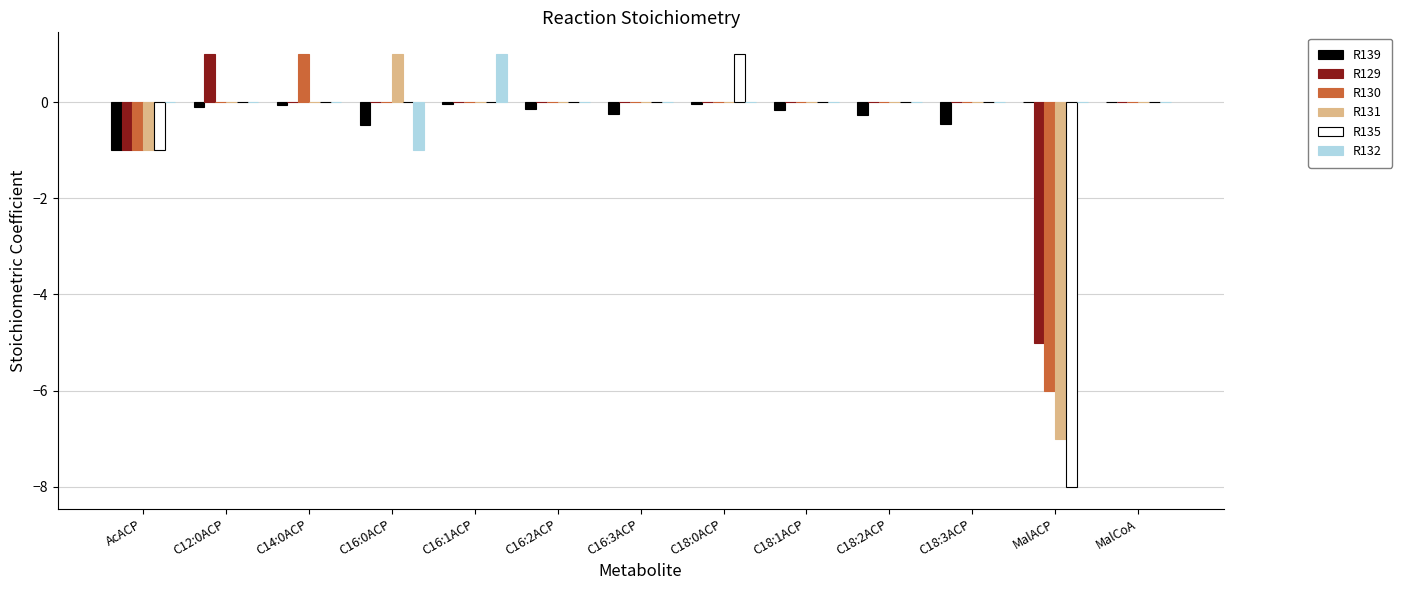

What is the sum of all R129 values?

-5.0